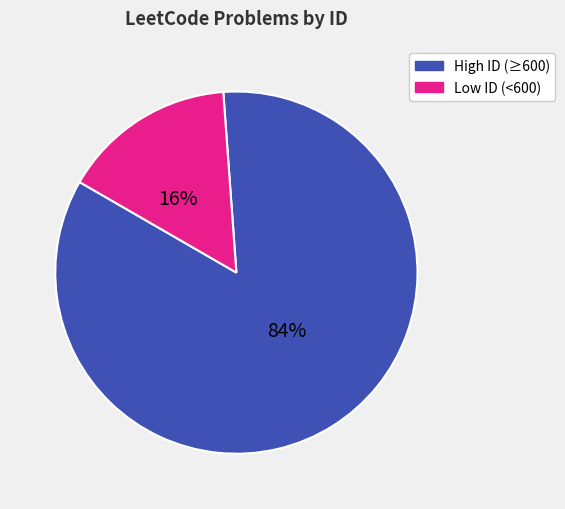

Does any single category account for the majority?

Yes